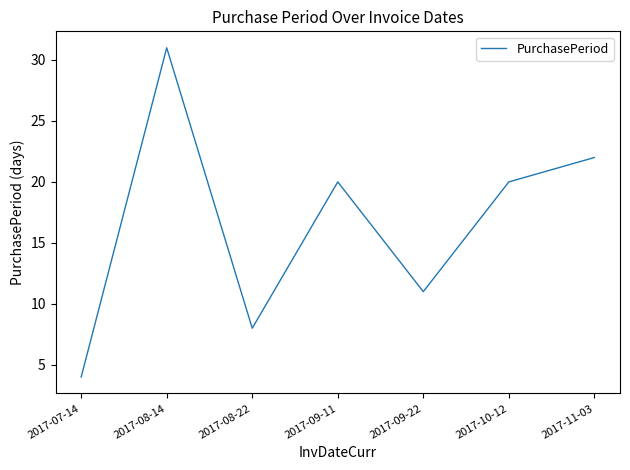

What is the greatest value displayed?

31